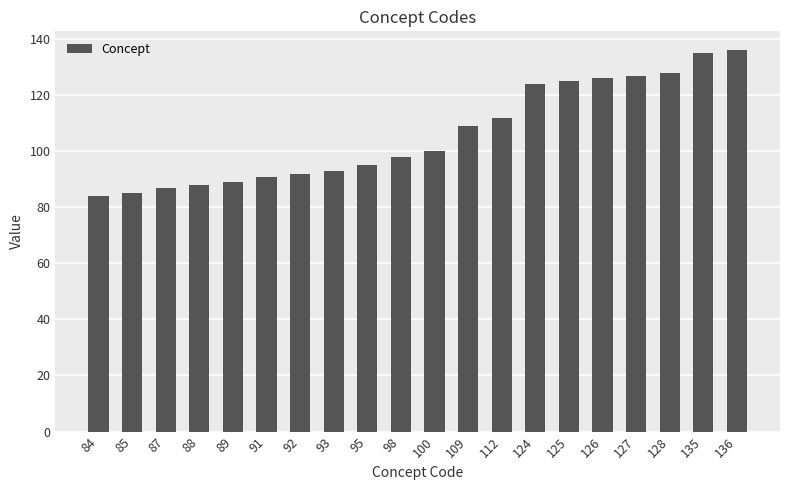

What is the average value?

106